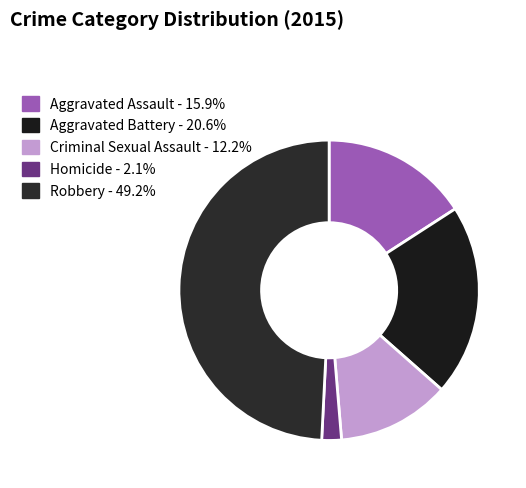

What is the largest slice in the pie chart?

Robbery